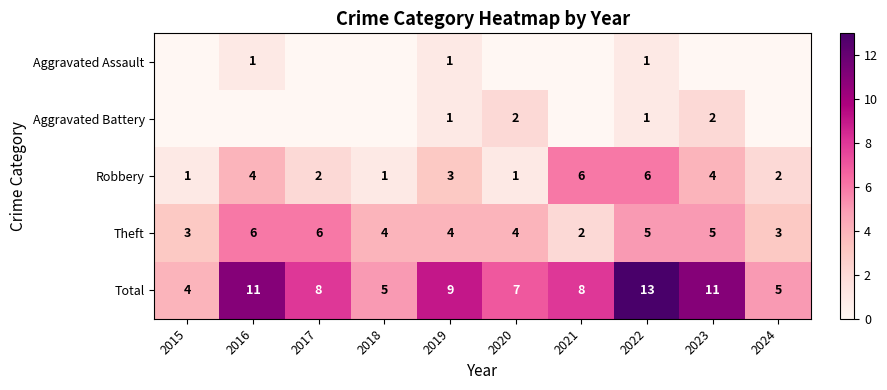

What is the difference between the second highest and minimum values in the Total series?

7